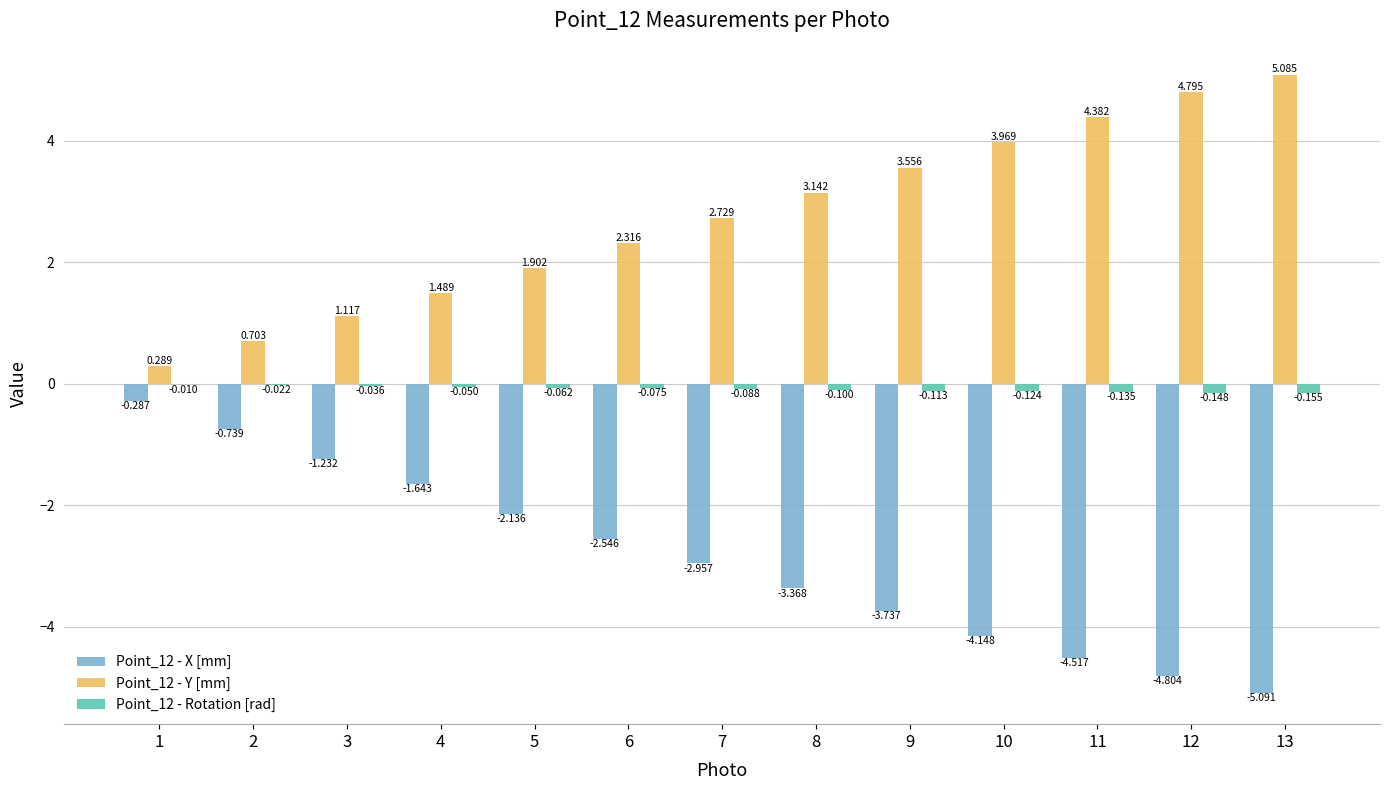

Is the value of Point_12 - X [mm] at 10 greater than the value of Point_12 - Y [mm] at 12?

No